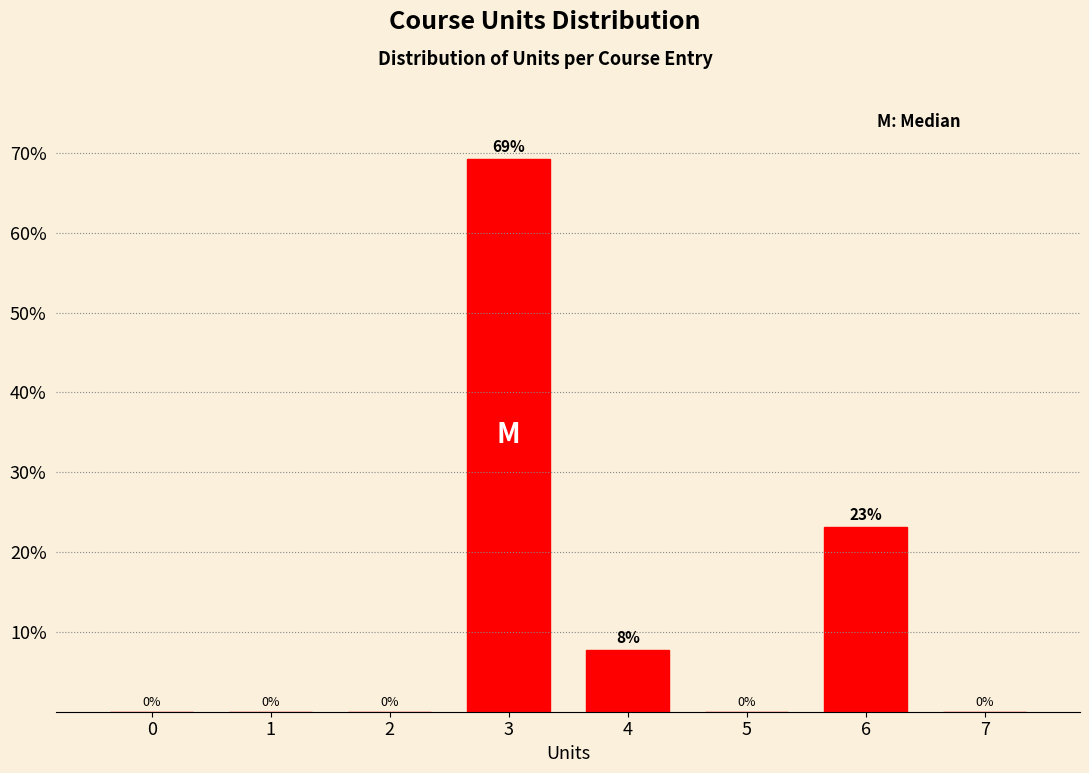

At which label is the value closest to 34?

6